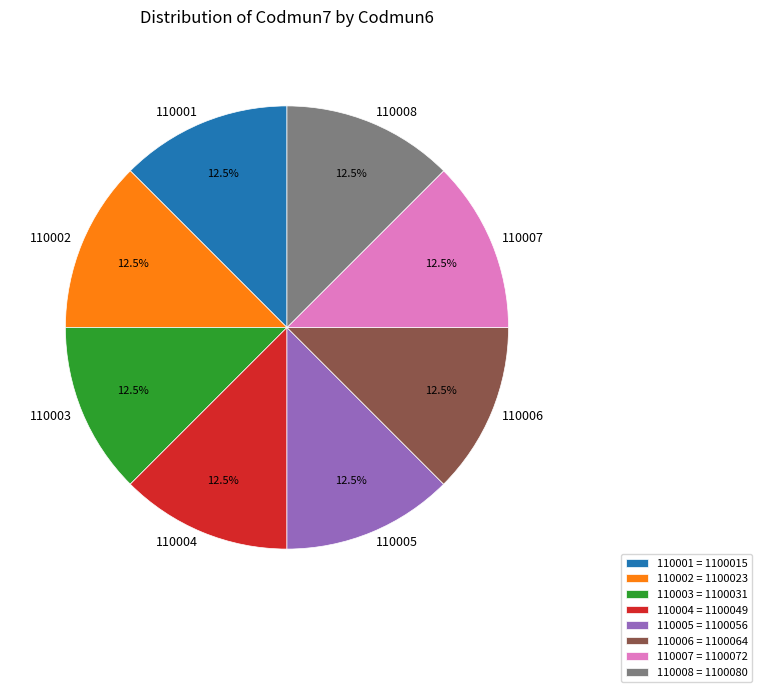

What is the ratio of the value at 110006 to the value at 110005?

1.0